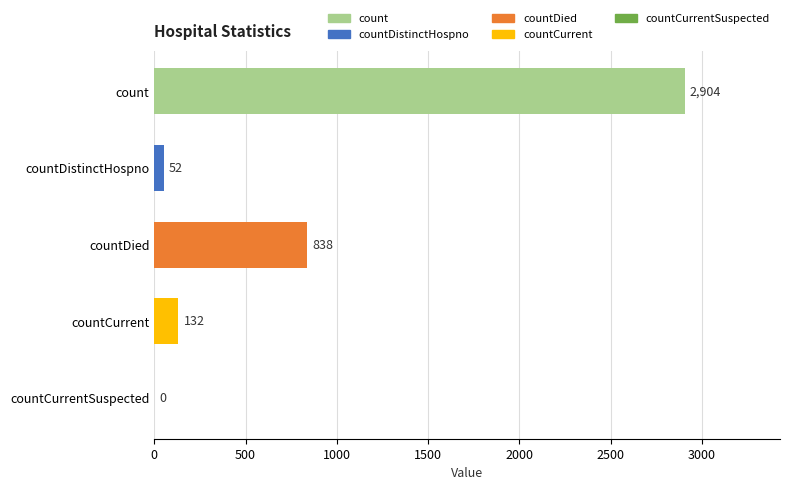

The value at countCurrent is 132. True or false?

True